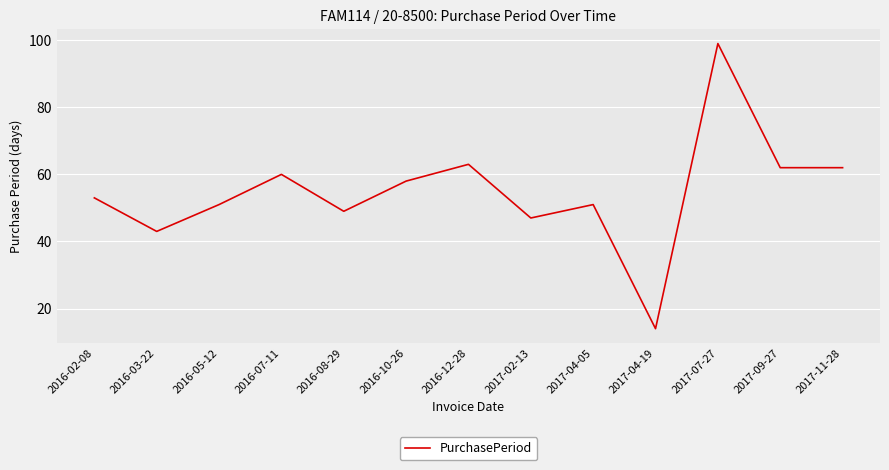

Reading left to right, transcribe all the data shown in this chart.

2016-02-08=53	2016-03-22=43	2016-05-12=51	2016-07-11=60	2016-08-29=49	2016-10-26=58	2016-12-28=63	2017-02-13=47	2017-04-05=51	2017-04-19=14	2017-07-27=99	2017-09-27=62	2017-11-28=62